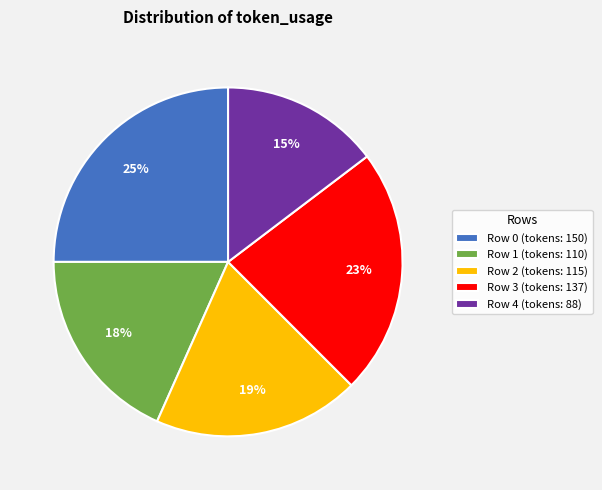

The Row 2 slice represents 19% of the pie. True or false?

True